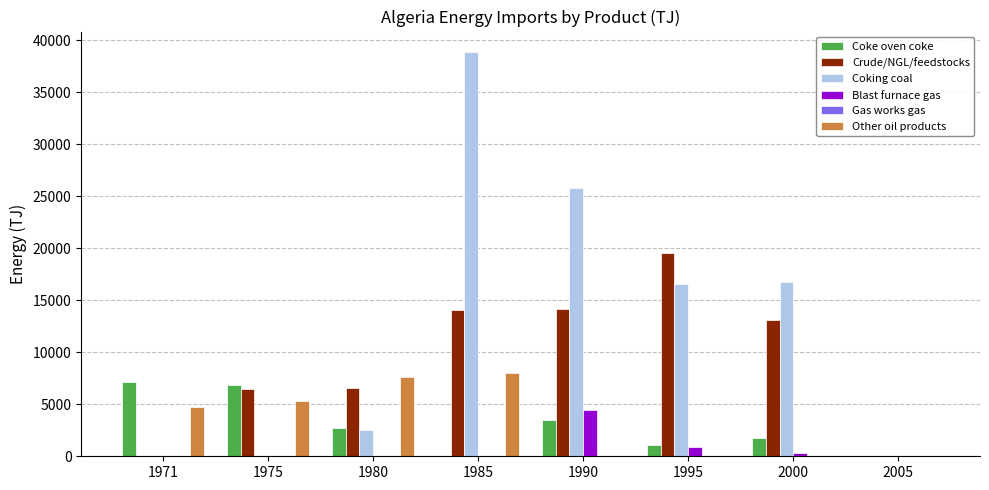

What is the sum of all Blast furnace gas values?

5655